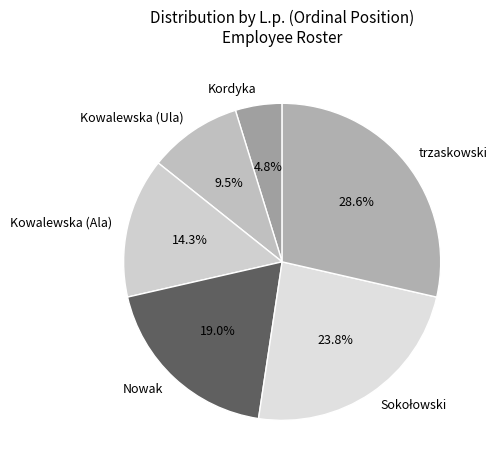

How many segments does this pie chart have?

6